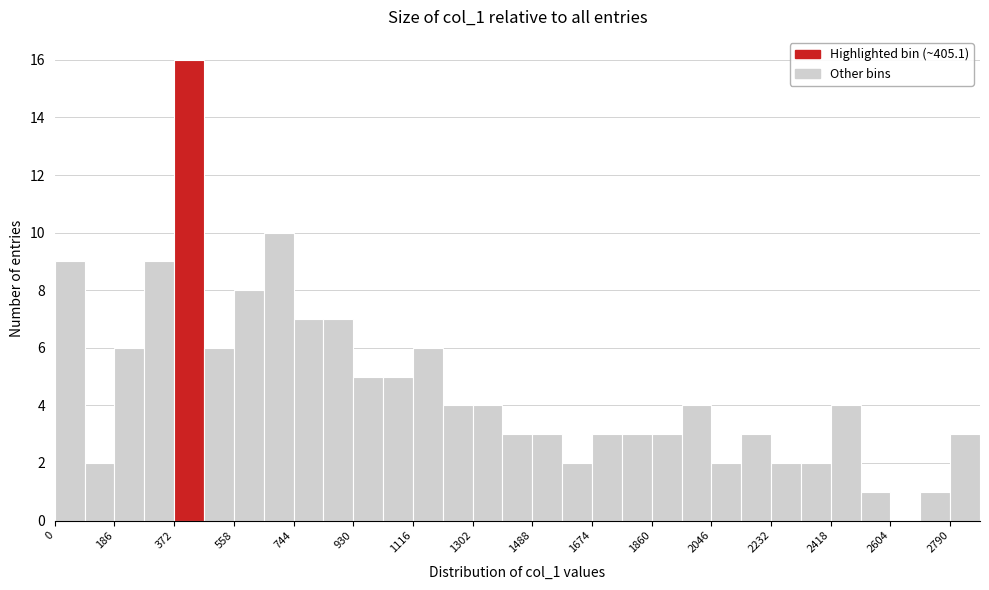

What is the height of the bar covering 1020 to 1120 on the x-axis? Neither the bar edges nor the heights are printed on the chart, so give them approximately, as read against the axes.

5